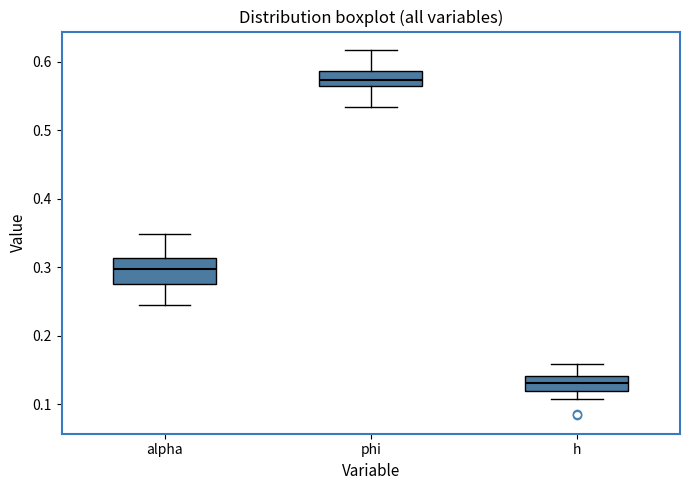

Which box's median line is the lowest?

h